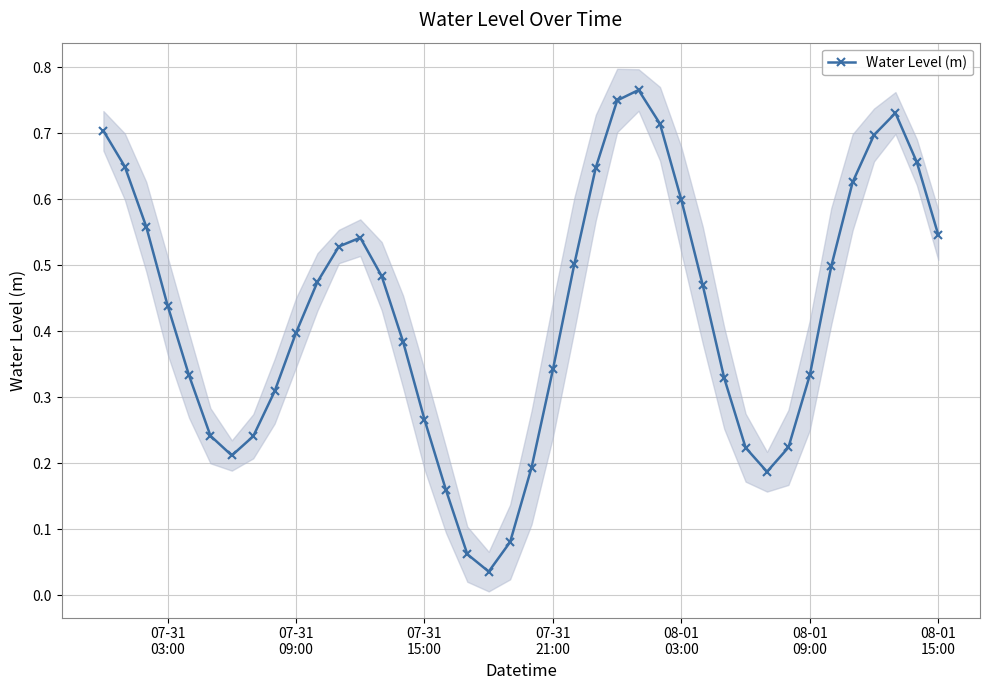

What is the average value?

0.4